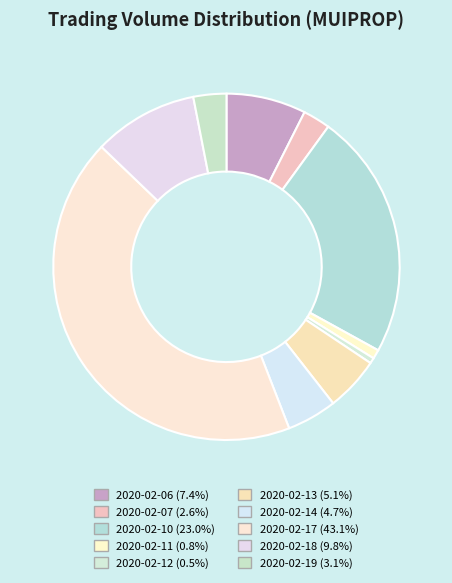

The 2020-02-17 slice represents 50% of the pie. True or false?

False